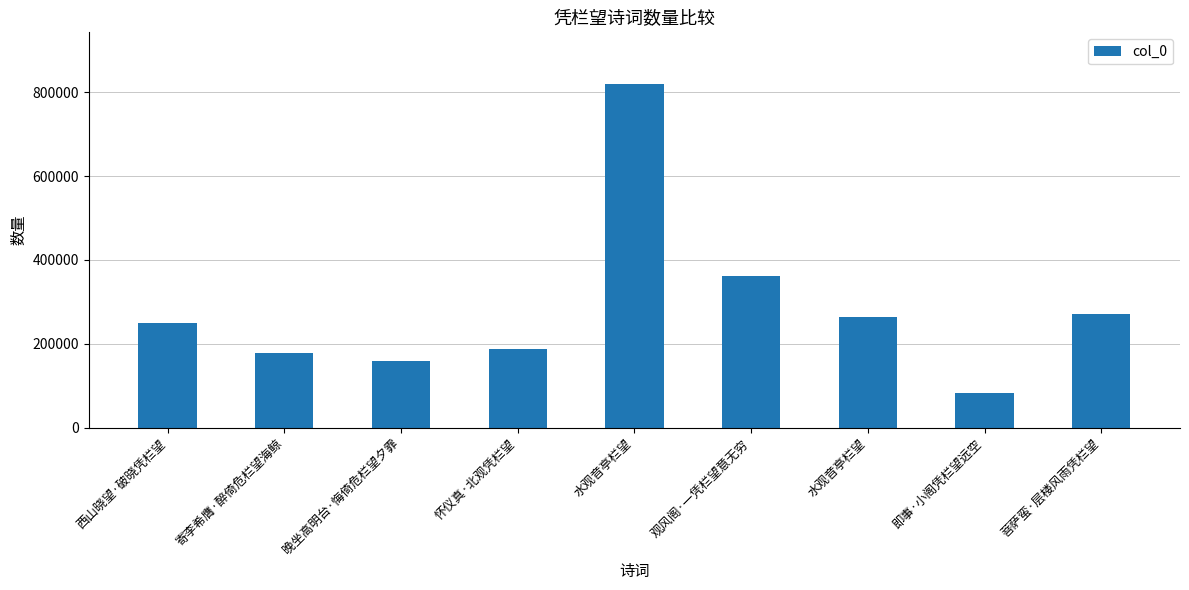

Reading left to right, extract all data points from this chart.

西山晓望·破晓凭栏望=249437	寄李希膺·醉倚危栏望海鲸=176653	晚坐高明台·悔倚危栏望夕霏=159563	怀仪真·北观凭栏望=187829	水观音亭栏望=820134	观风阁·一凭栏望意无穷=361403	水观音亭栏望=264517	即事·小阁凭栏望远空=81231	菩萨蛮·层楼风雨凭栏望=271138